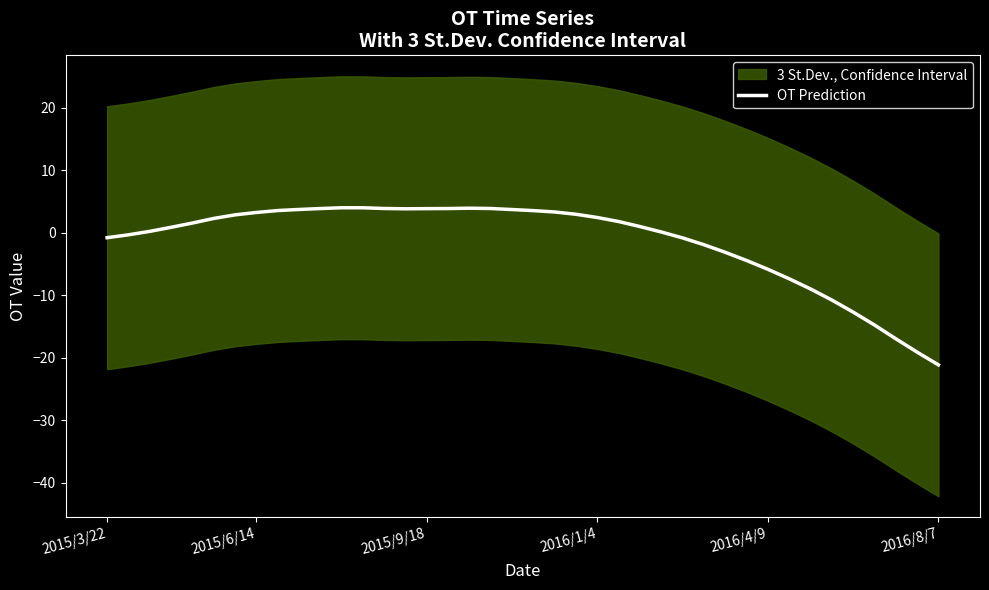

What is the minimum value for OT Prediction?

-21.1